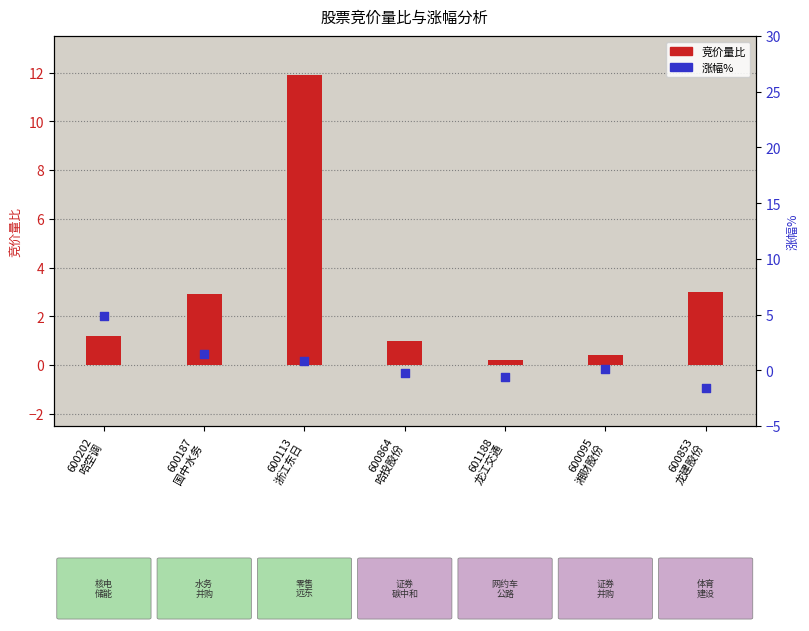

At which category is the sum across all series the highest?

600113
浙江东日